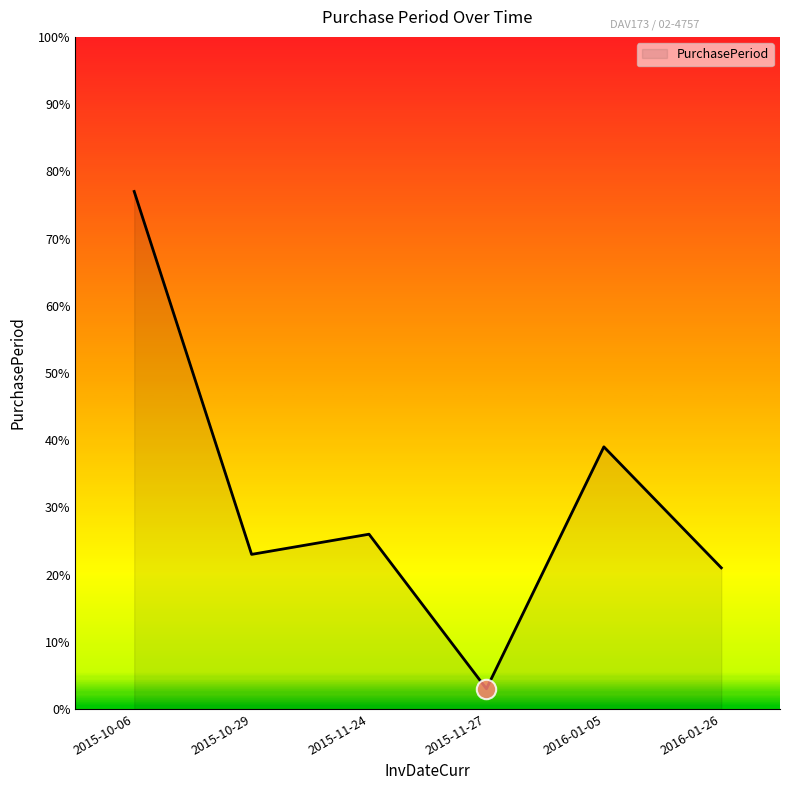

Reading left to right, what are all the values shown in this chart?

2015-10-06=77	2015-10-29=23	2015-11-24=26	2015-11-27=3	2016-01-05=39	2016-01-26=21